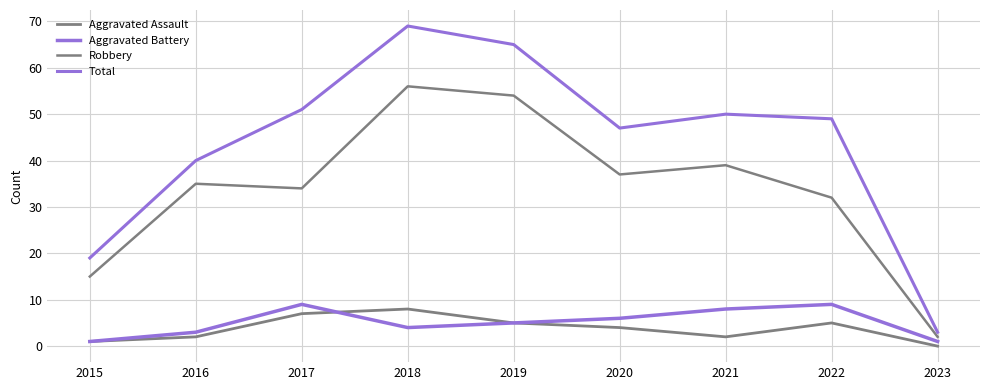

What is the spread (max minus min) of values at 2020?

43